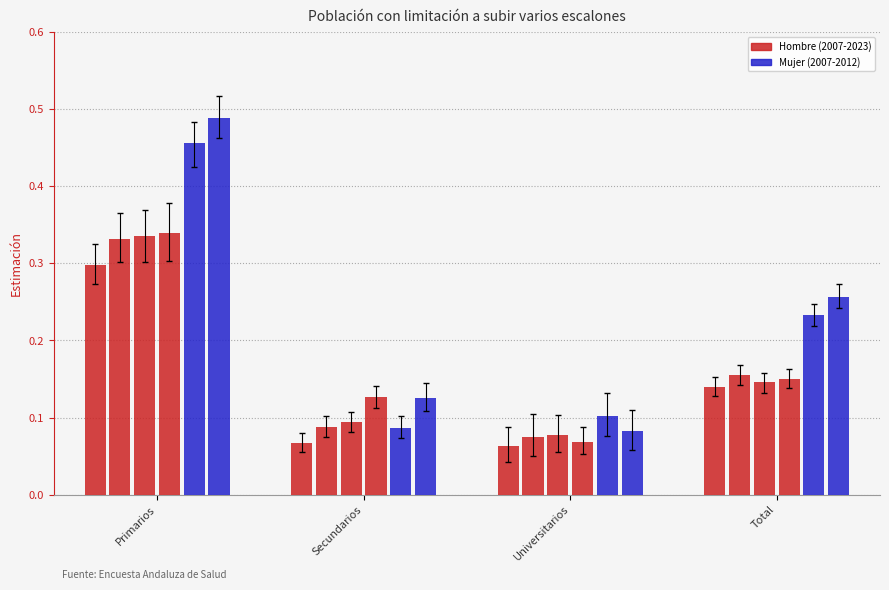

Count the number of data series in this chart.

6